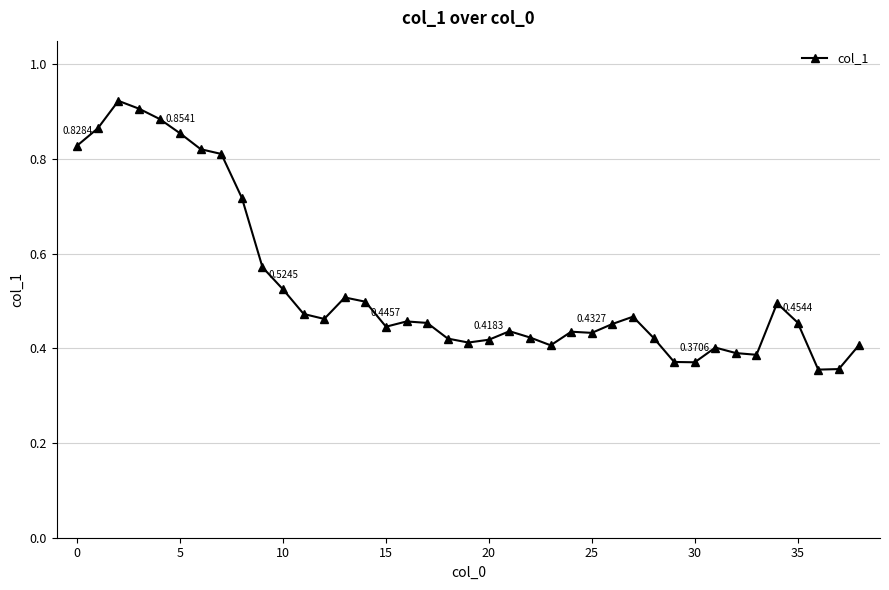

How many lines are shown in the chart?

1